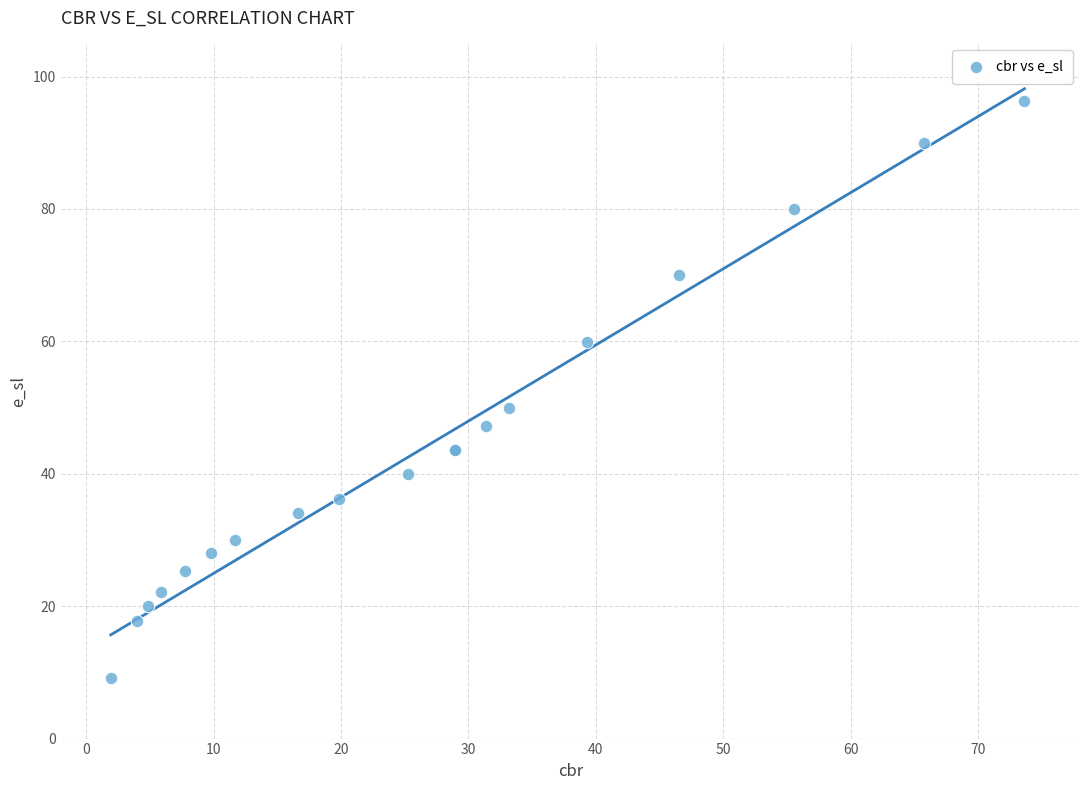

What Y value in the scatter plot is closest to 52?

50.0